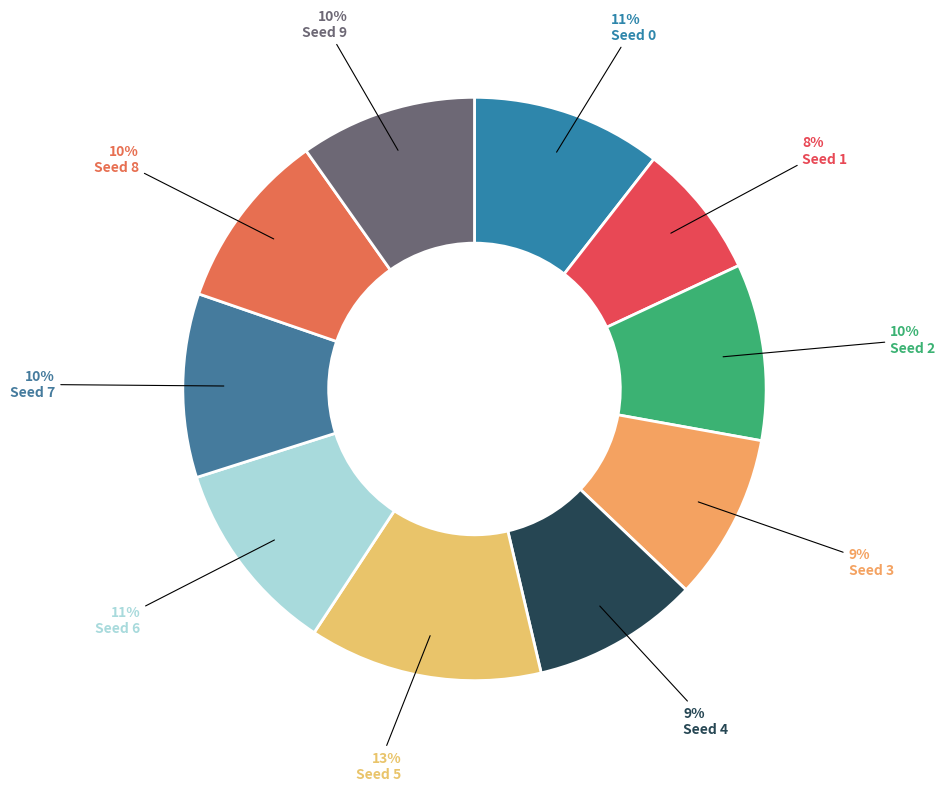

Count the number of slices in the pie.

10